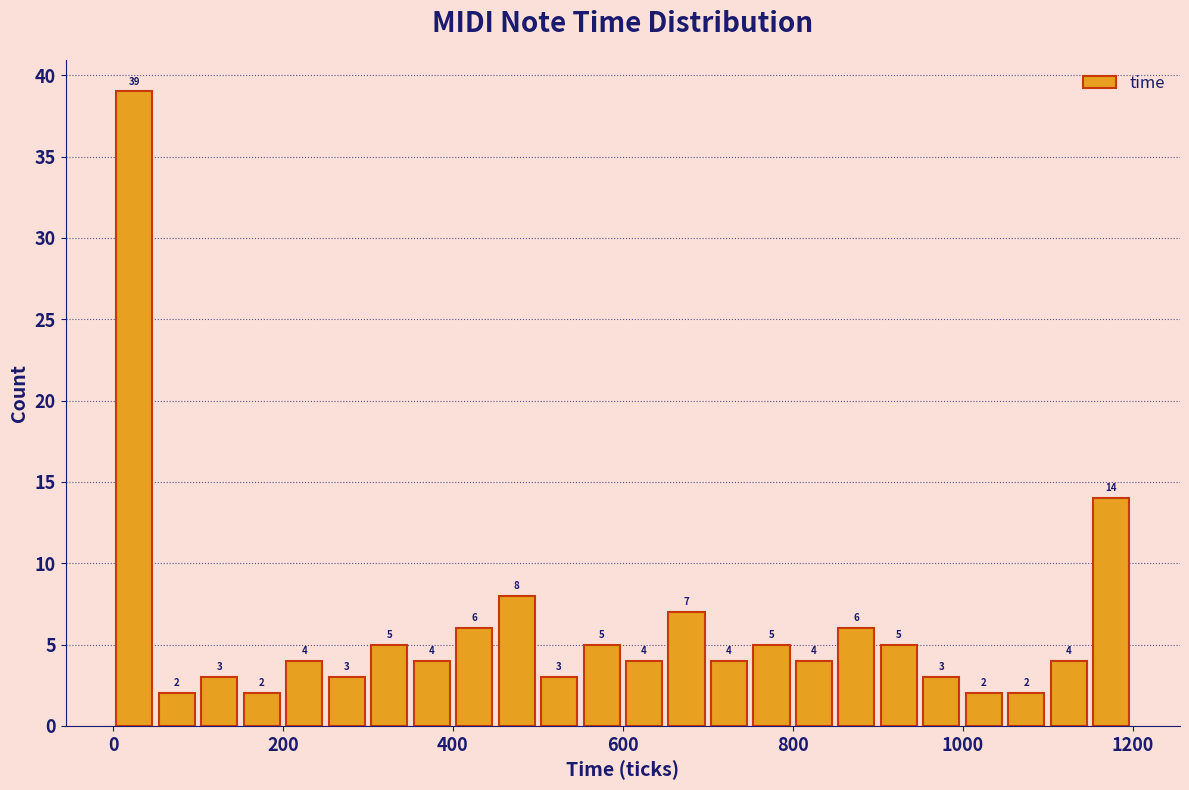

Read against the x-axis, roughly where is the centre of the tallest bar?

20